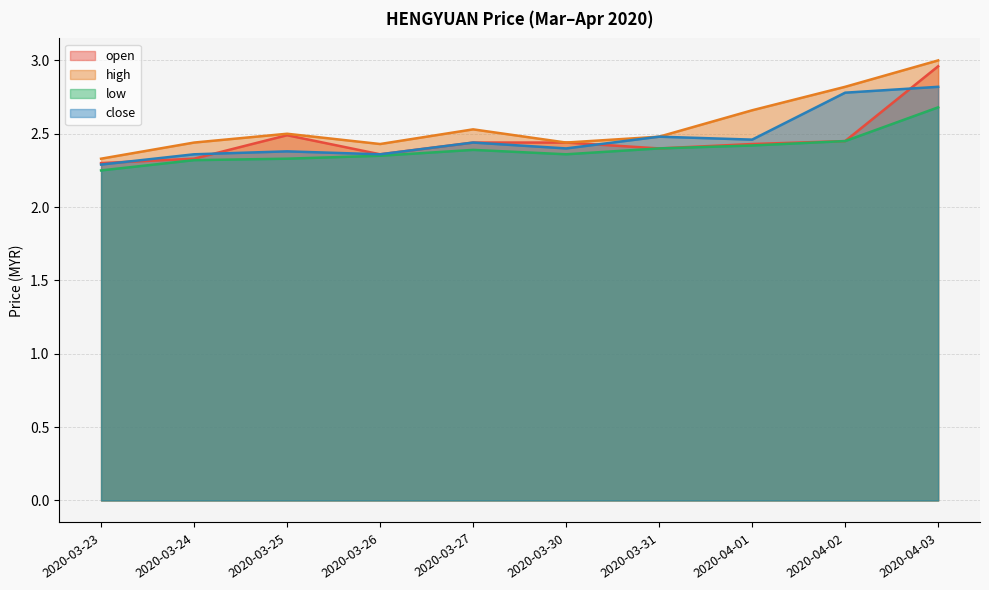

What is the value of the open point at the 7th from the left?

2.4